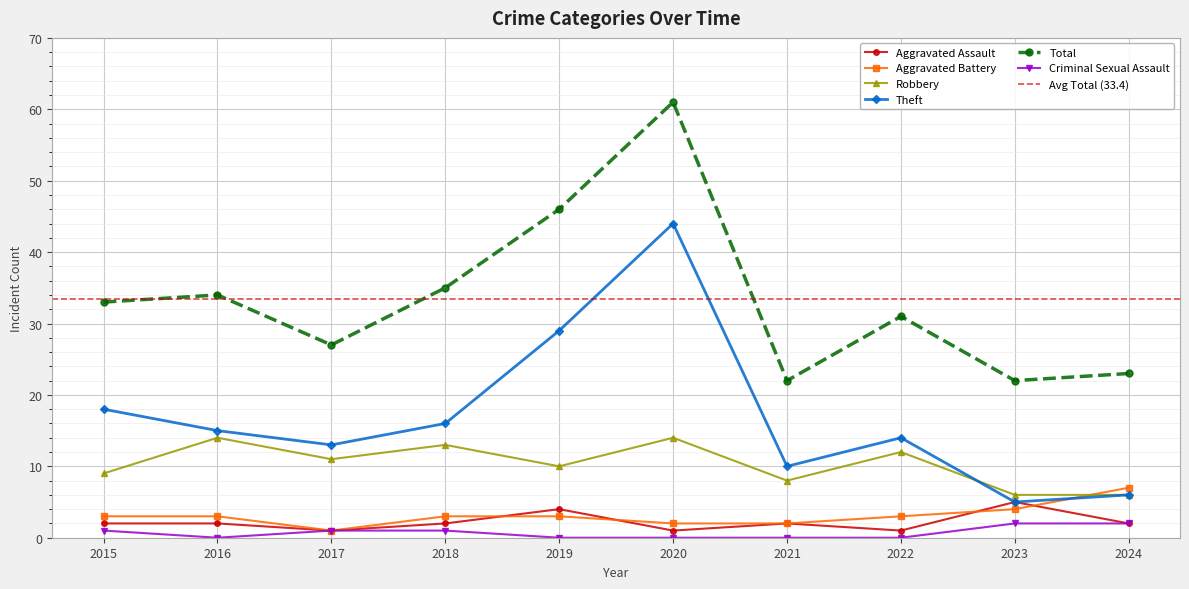

True or false: Criminal Sexual Assault and Theft intersect in this chart.

False